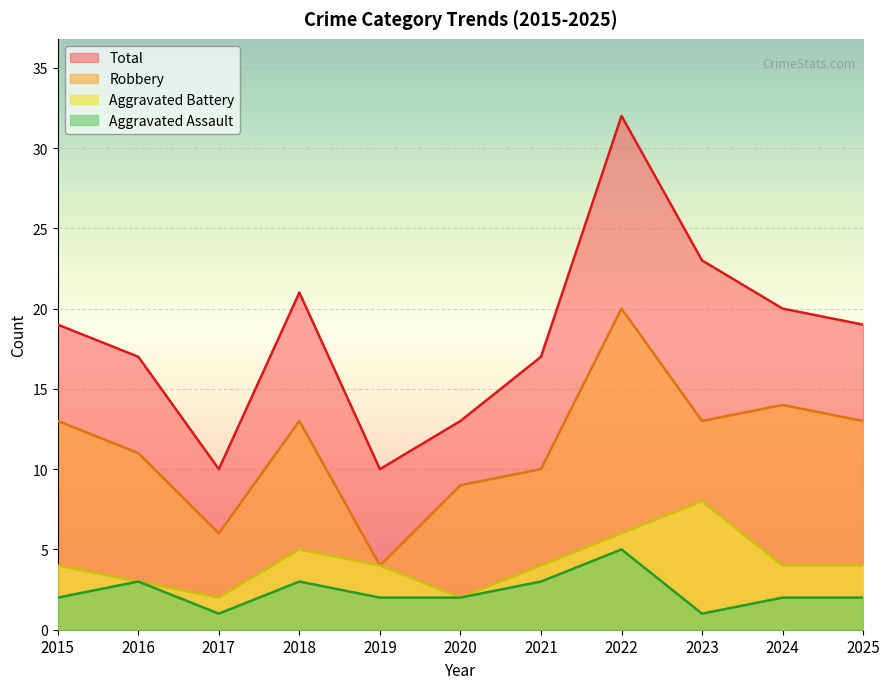

How many interior local peaks does the Aggravated Battery series have?

2